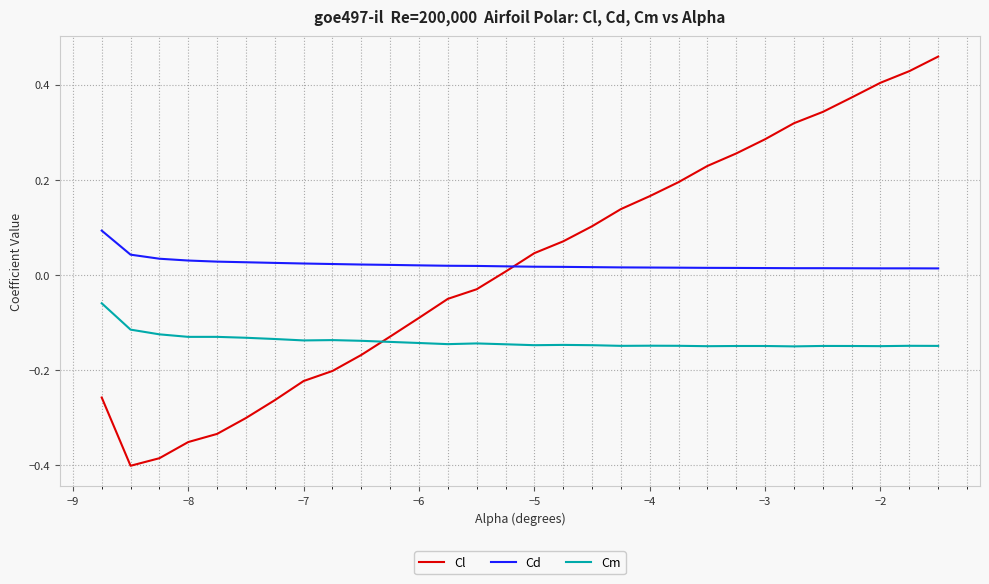

True or false: Cd and Cm intersect in this chart.

False